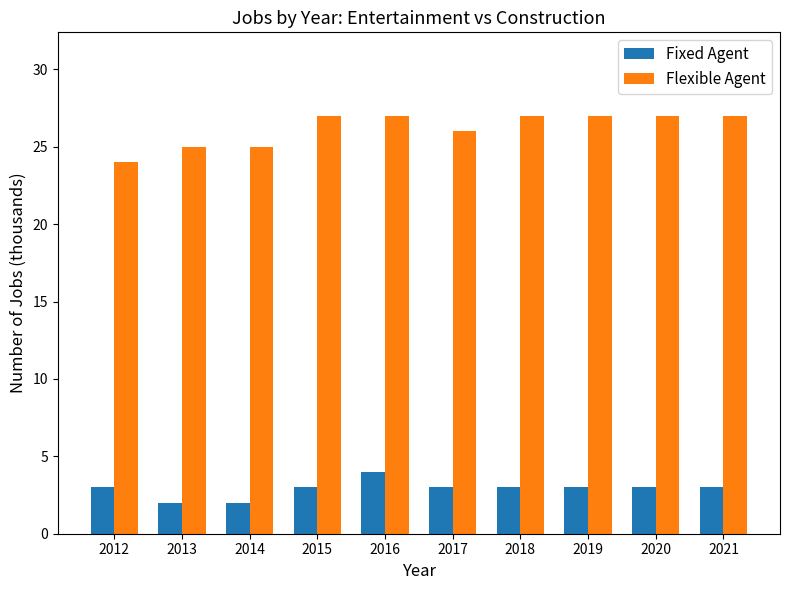

What is the sum of all Fixed Agent values?

29